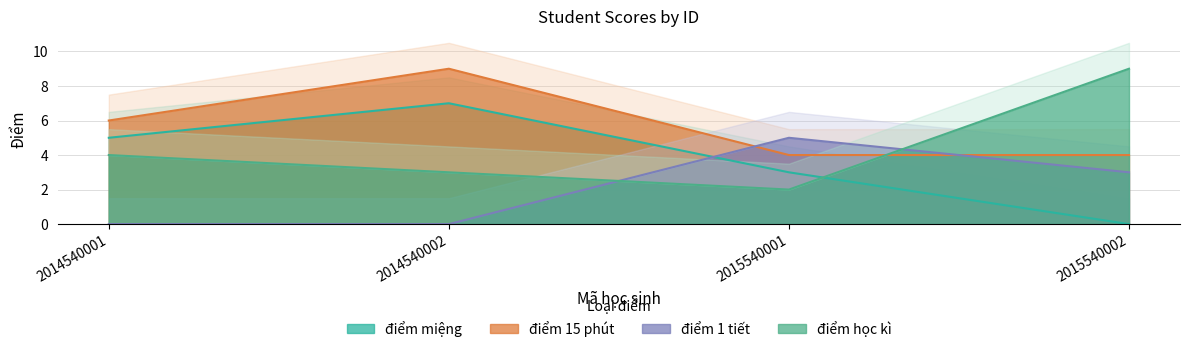

The value of điểm 1 tiết at 2014540001 is -2. True or false?

False